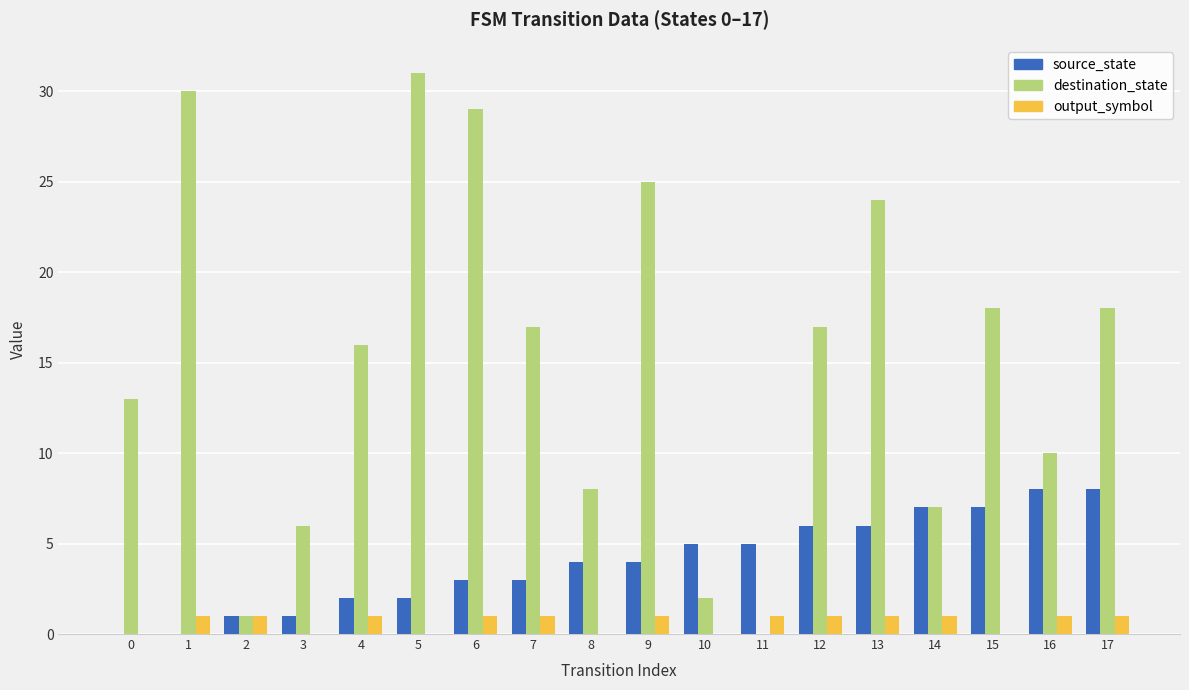

What is the spread (max minus min) of values at 8?

8